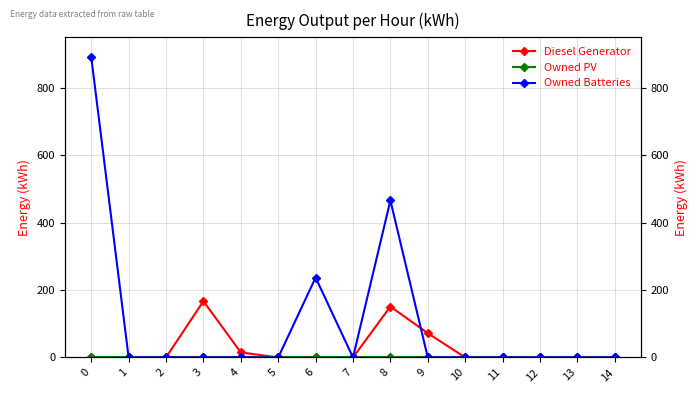

What are all the series names shown in the legend?

Diesel Generator, Owned PV, Owned Batteries